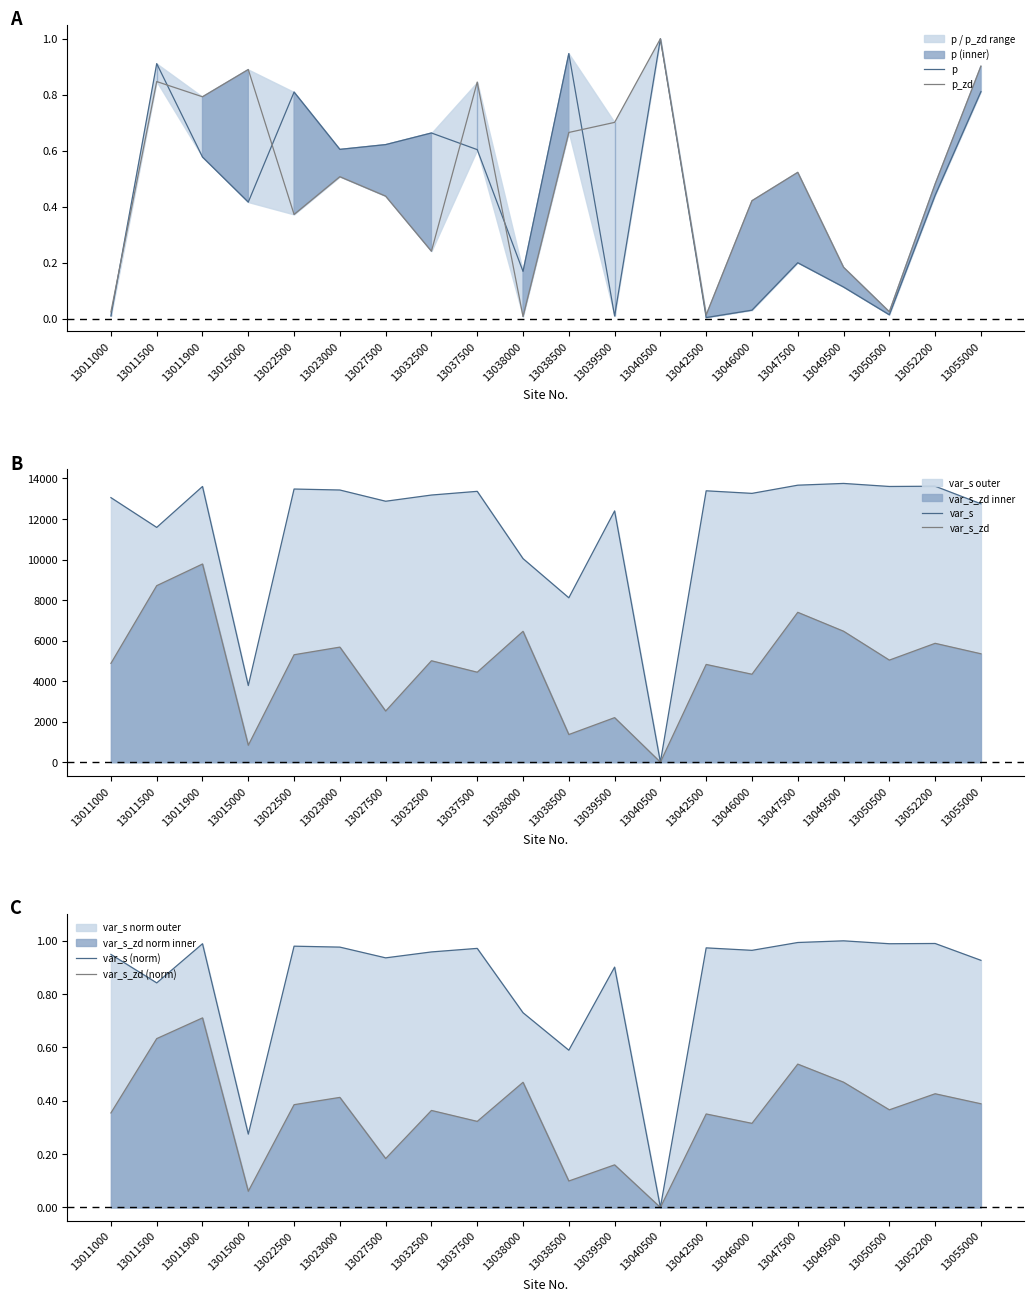

What is the difference between the var_s_zd values at 13047500 and 13015000?

6559.7